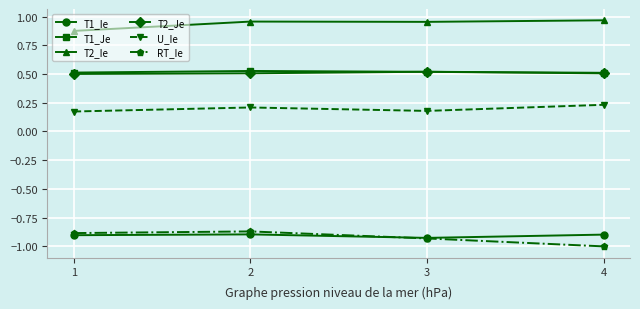

What is the smallest value displayed?

-1.0